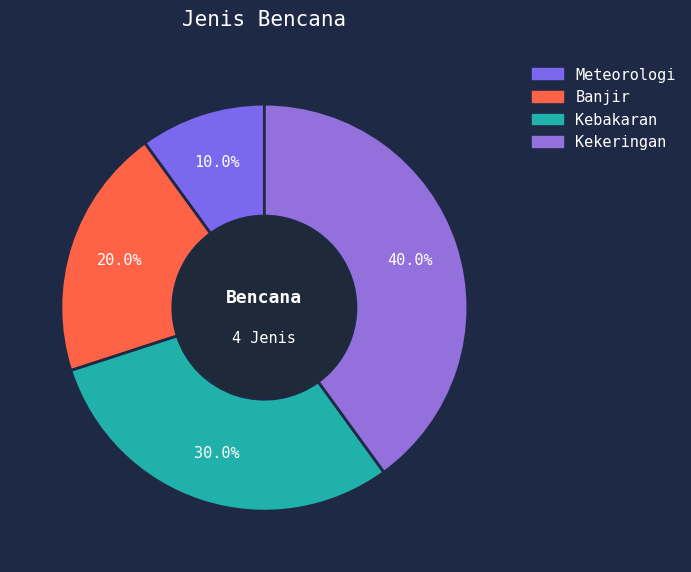

To the nearest percent, what is the difference between the Kebakaran and Meteorologi slice percentages?

20%